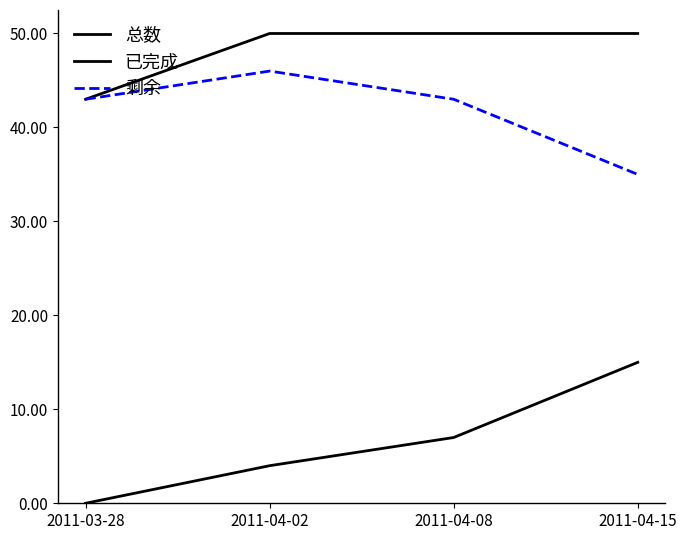

At which label does 已完成 reach its minimum?

2011-03-28